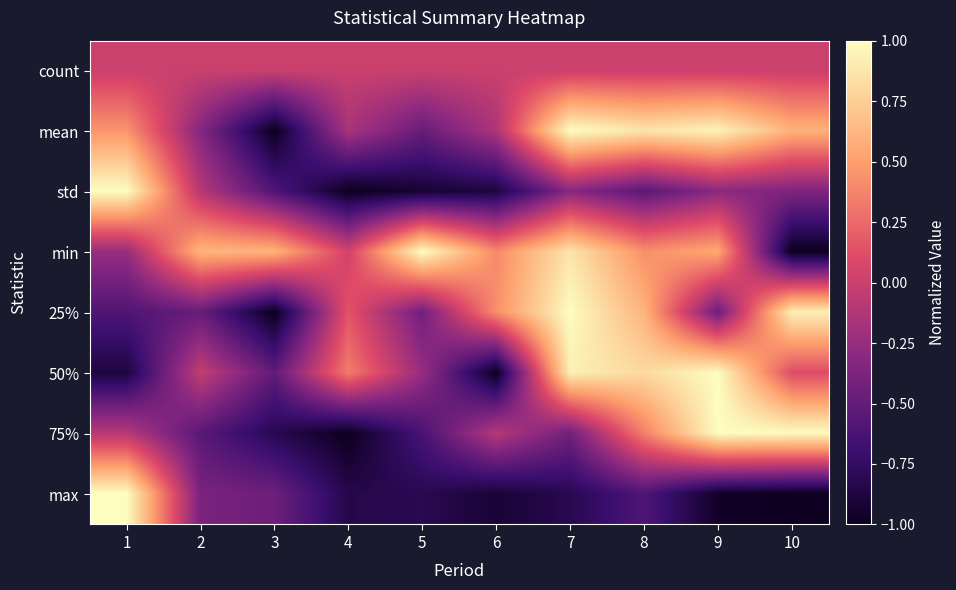

Rank the series at 4 from lowest to highest value.

std, 75%, max, mean, count, min, 25%, 50%